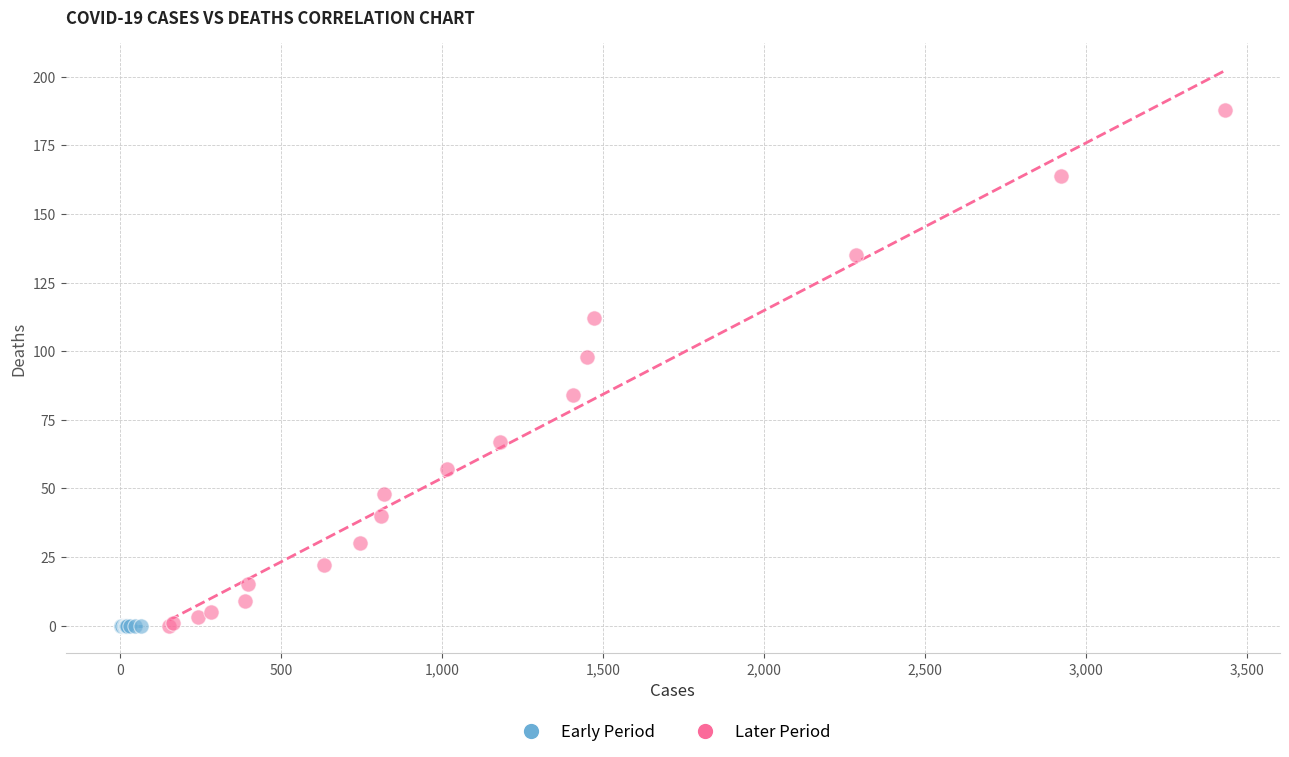

Which series reaches the maximum Y coordinate?

Later Period